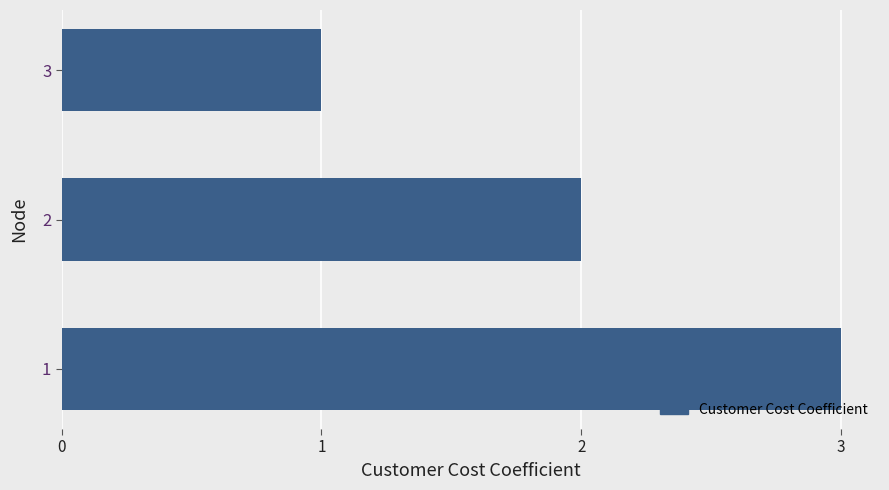

What is the difference between the maximum and minimum values?

2